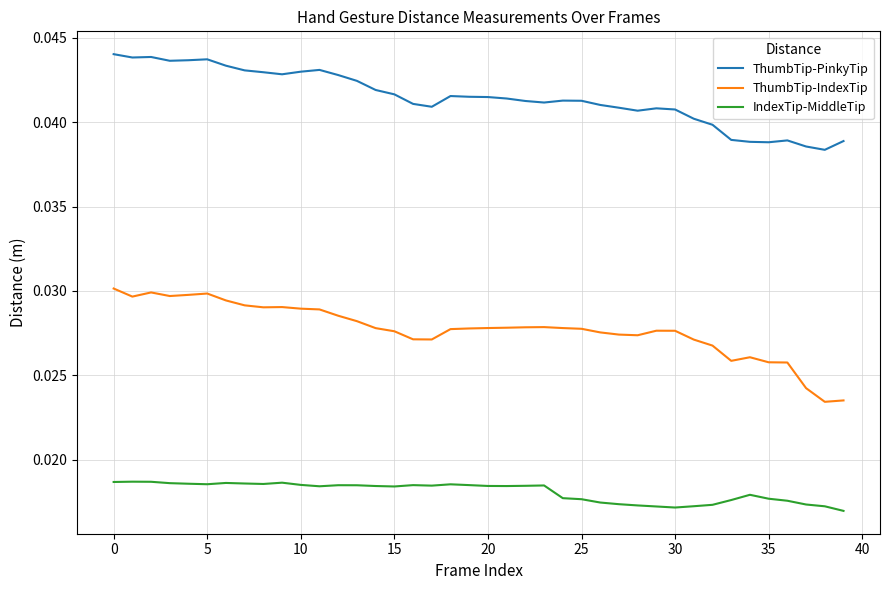

True or false: IndexTip-MiddleTip and ThumbTip-PinkyTip cross at least once.

False